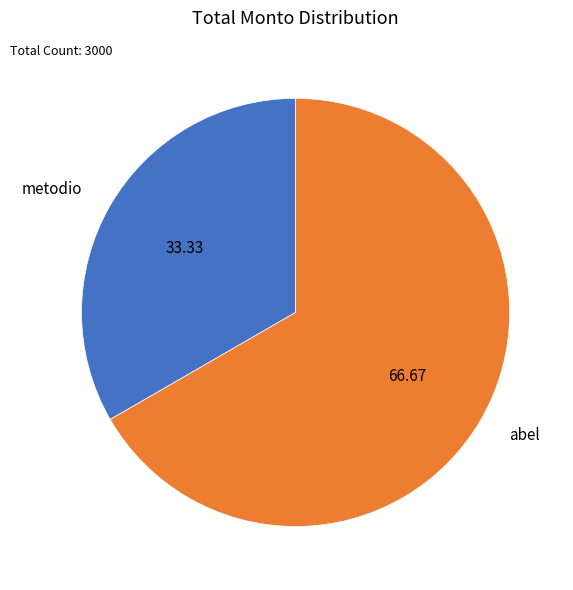

Does abel account for over 50% of the chart?

Yes